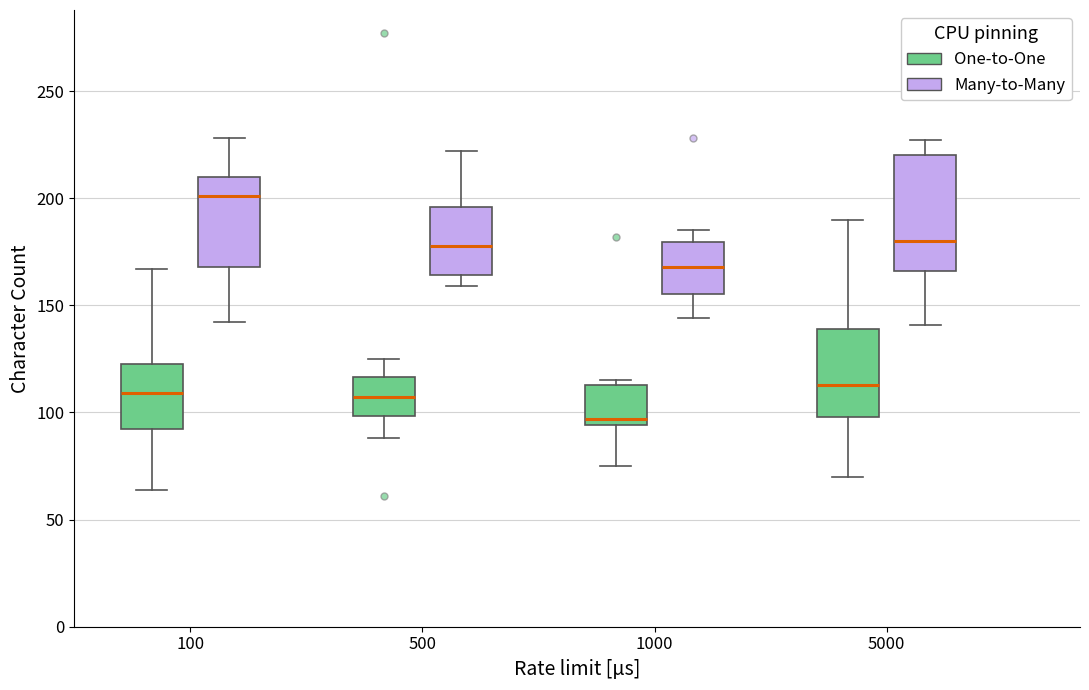

Reading left to right, transcribe this box plot: for each box, give where its median line is, the range the box spans, and where its two whiskers end, as read against the y-axis. The values are not printed on the chart, so give them approximately, as read against the axis.

100 (One-to-One): median 110, box 95 to 125, whiskers 65 to 165
100 (Many-to-Many): median 200, box 170 to 210, whiskers 140 to 230
500 (One-to-One): median 105, box 100 to 115, whiskers 90 to 125
500 (Many-to-Many): median 180, box 165 to 195, whiskers 160 to 220
1000 (One-to-One): median 95 (just above the box's lower edge), box 95 to 115, whiskers 75 to 115 (just above the box's upper edge)
1000 (Many-to-Many): median 170, box 155 to 180, whiskers 145 to 185
5000 (One-to-One): median 115, box 100 to 140, whiskers 70 to 190
5000 (Many-to-Many): median 180, box 165 to 220, whiskers 140 to 225